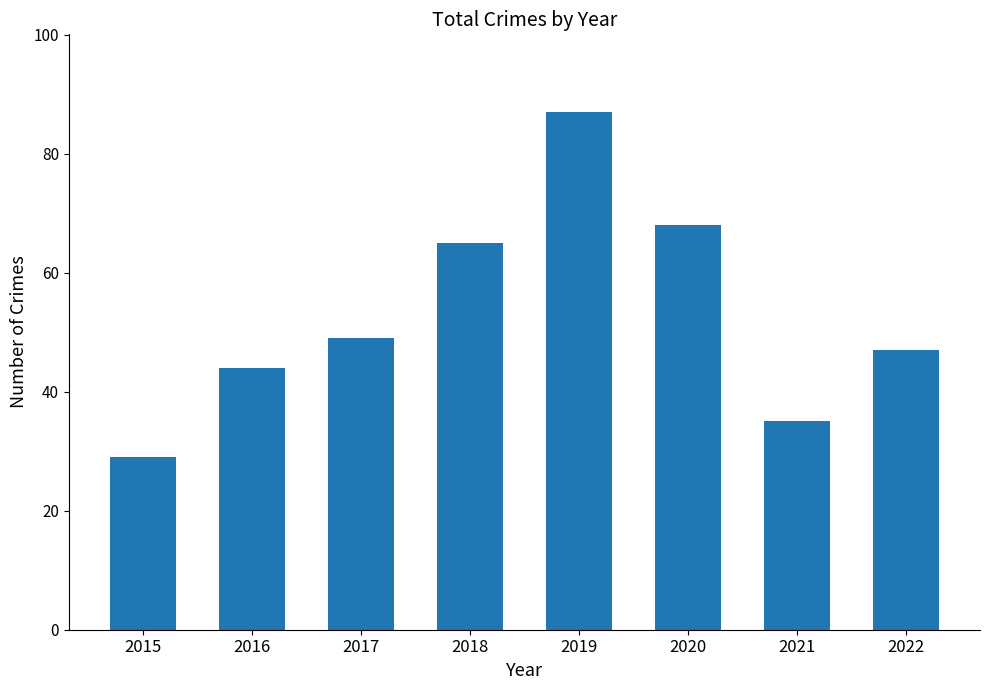

Reading left to right, transcribe all the data shown in this chart.

29	44	49	65	87	68	35	47